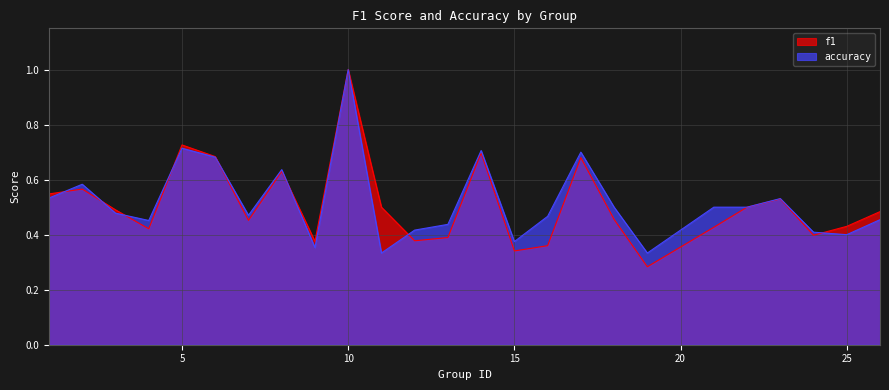

Rank the series by their maximum value, from highest to lowest.

f1, accuracy